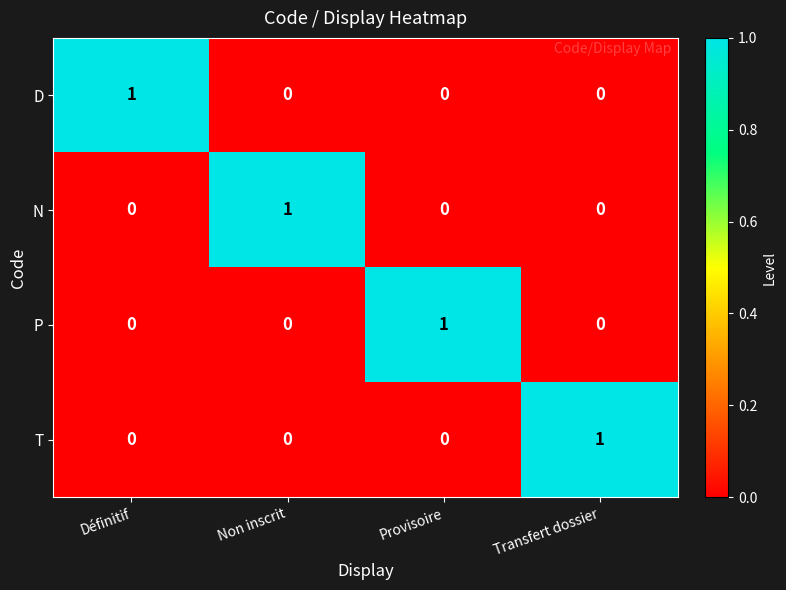

How many P values are between 0 and 1?

4